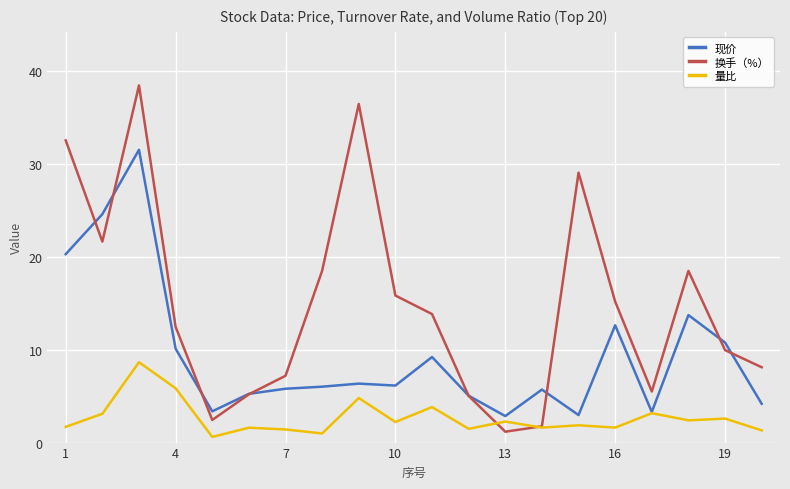

Which series has the widest spread of values?

换手（%）